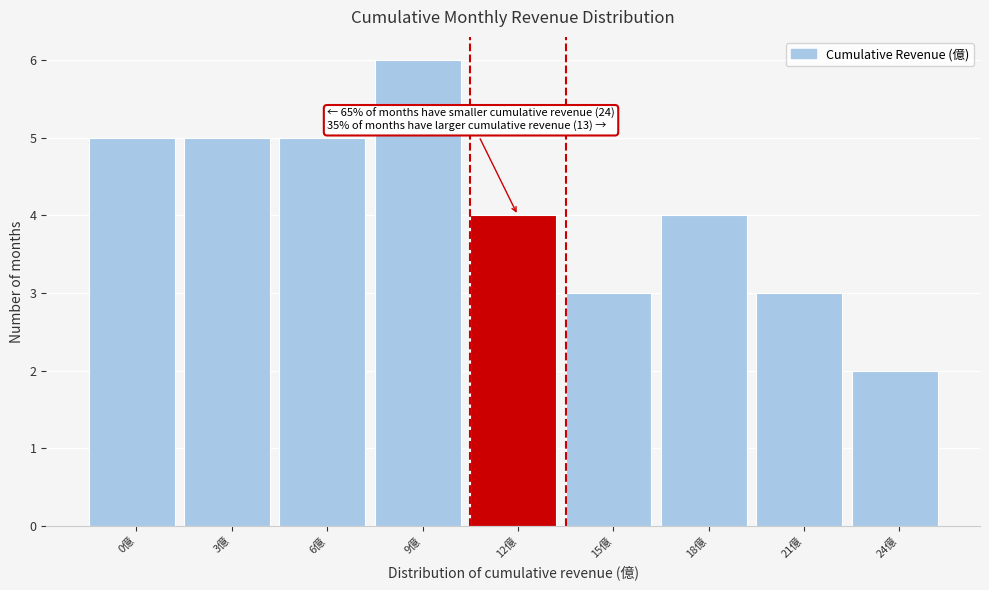

Reading left to right, extract all data points from this chart.

5	5	5	6	4	3	4	3	2